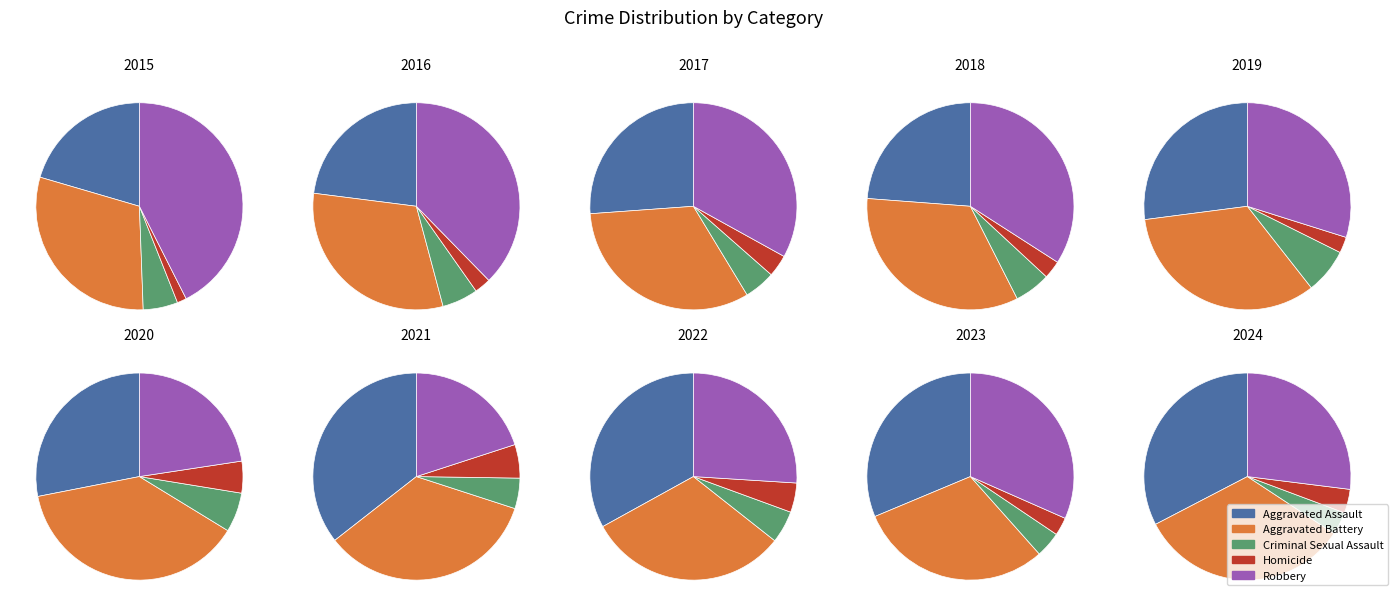

Which slice is the smallest?

2015